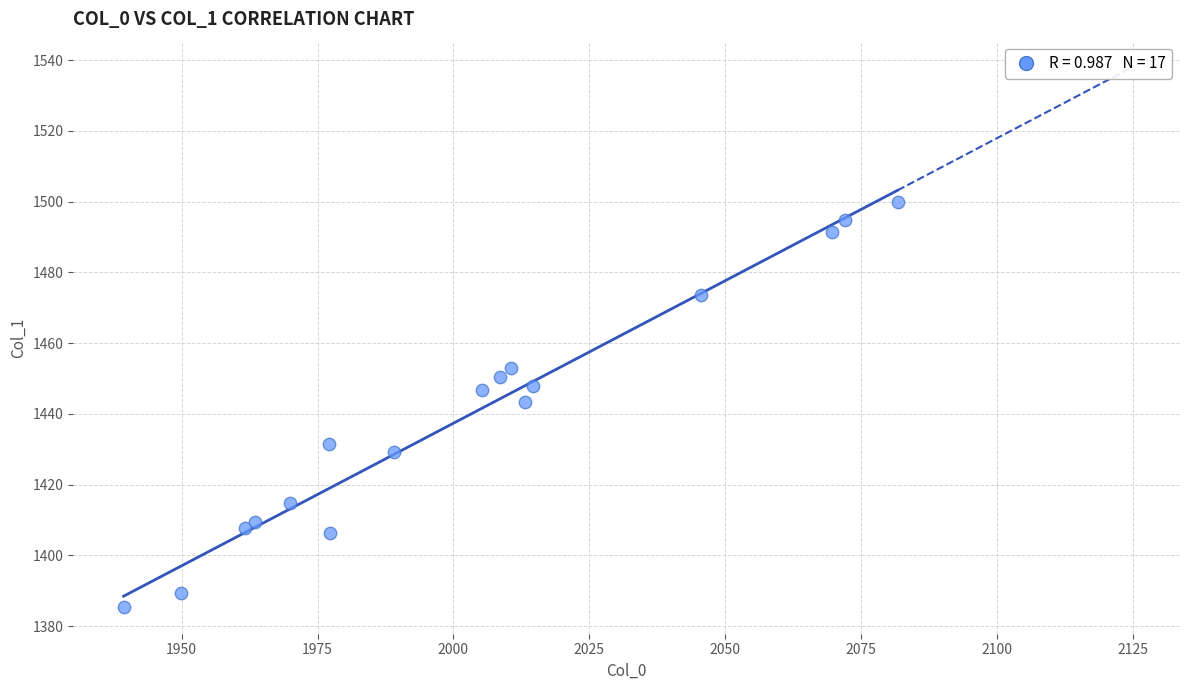

What is the range of X values (max minus min)?

142.4